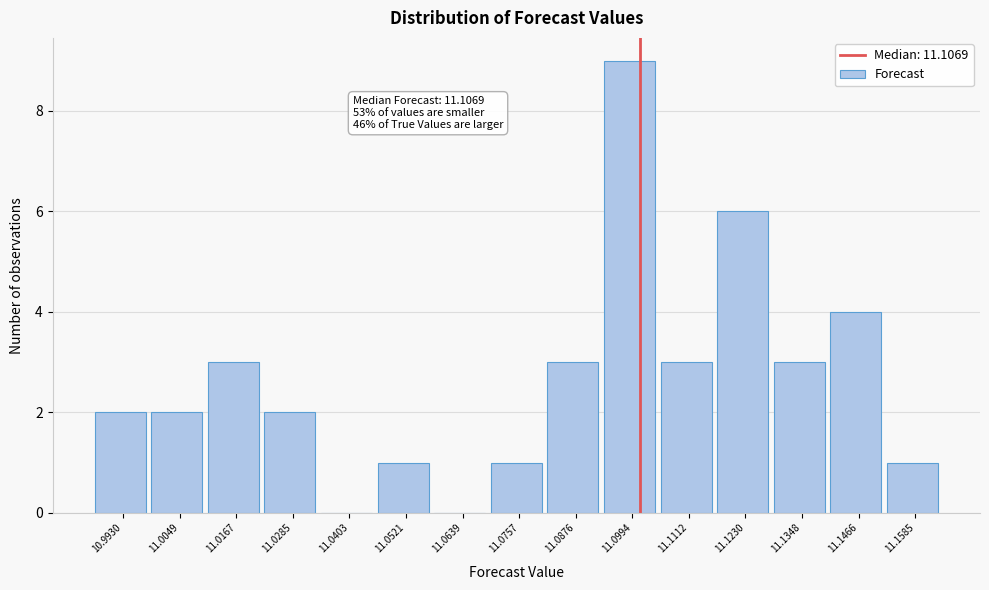

Reading right to left, transcribe all the data shown in this chart.

11.1585=1	11.1466=4	11.1348=3	11.1230=6	11.1112=3	11.0994=9	11.0876=3	11.0757=1	11.0639=0	11.0521=1	11.0403=0	11.0285=2	11.0167=3	11.0049=2	10.9930=2